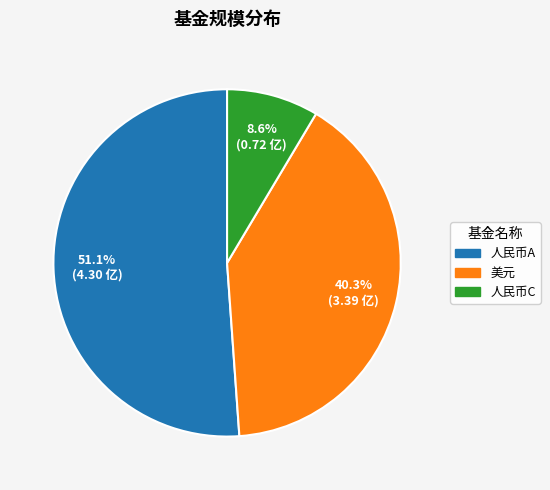

Is there a majority slice in this chart?

Yes